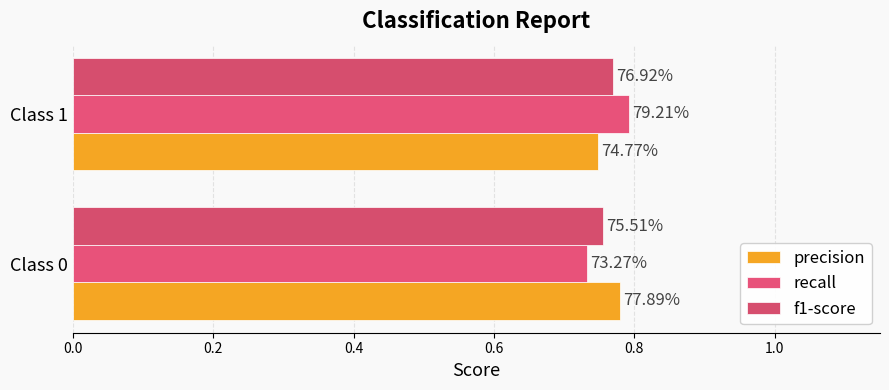

Are the bars grouped side by side (vs. stacked)?

Yes